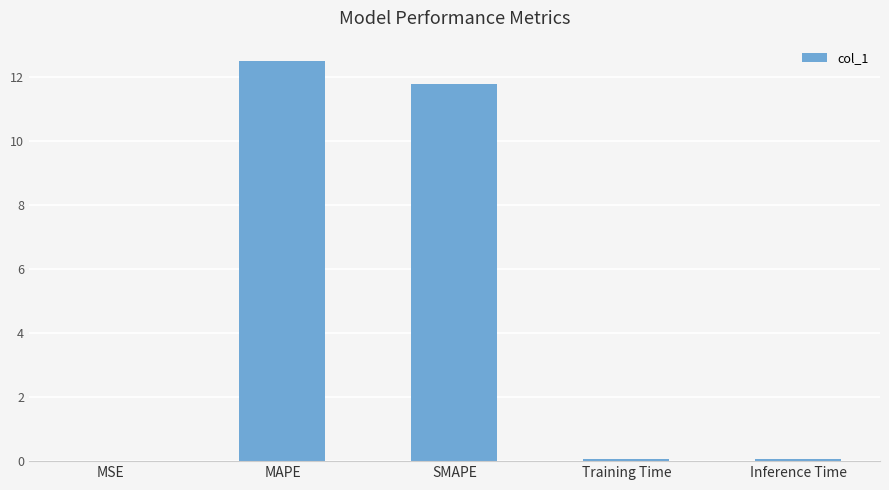

What value does the data have at MAPE?

12.5